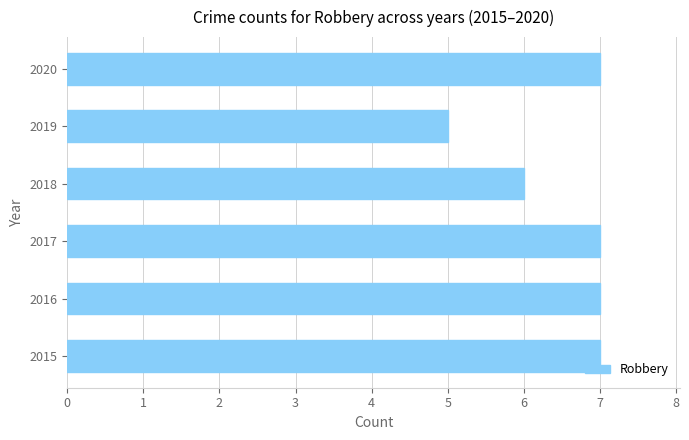

Count the number of data series in this chart.

1